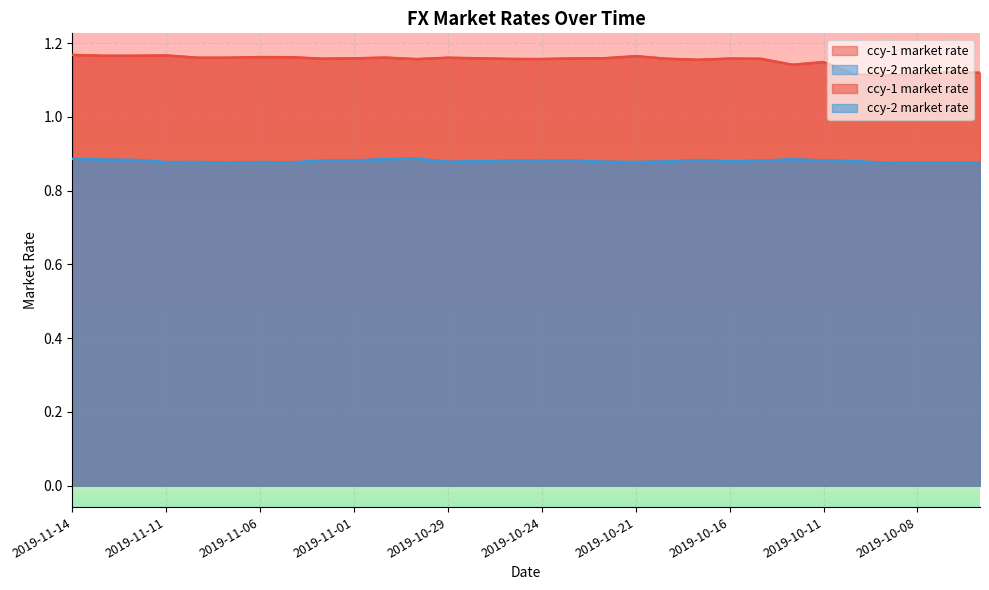

Count the ccy-1 market rate values in the range 1 to 2.

30